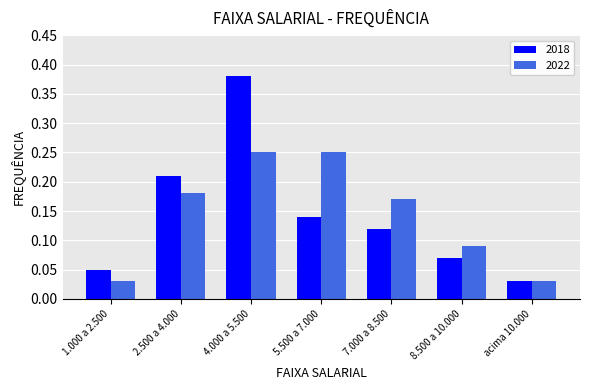

Rank the series by their maximum value, from lowest to highest.

2022, 2018